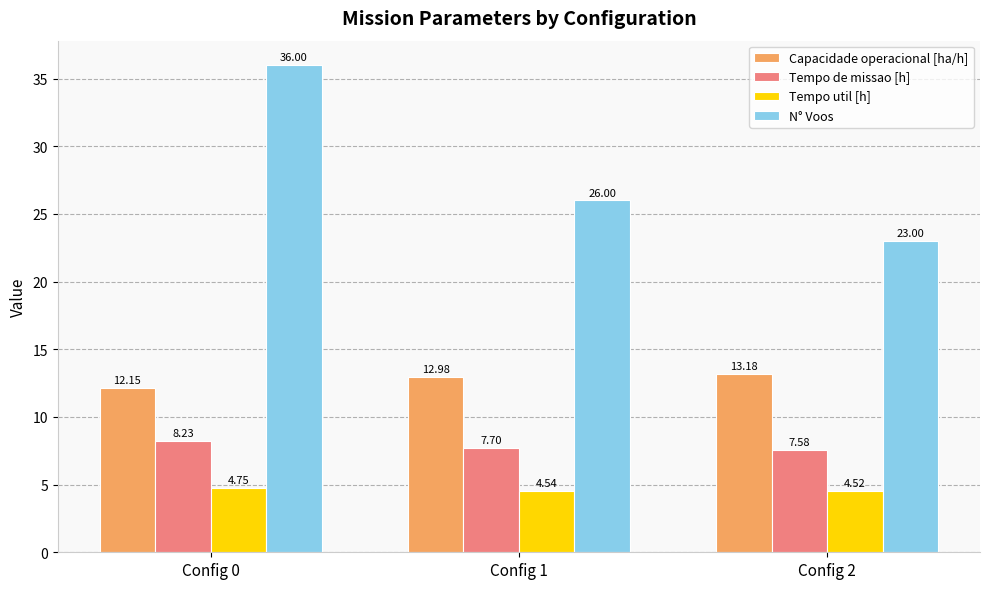

Between Config 1 and Config 2, which series saw the biggest shift?

N° Voos